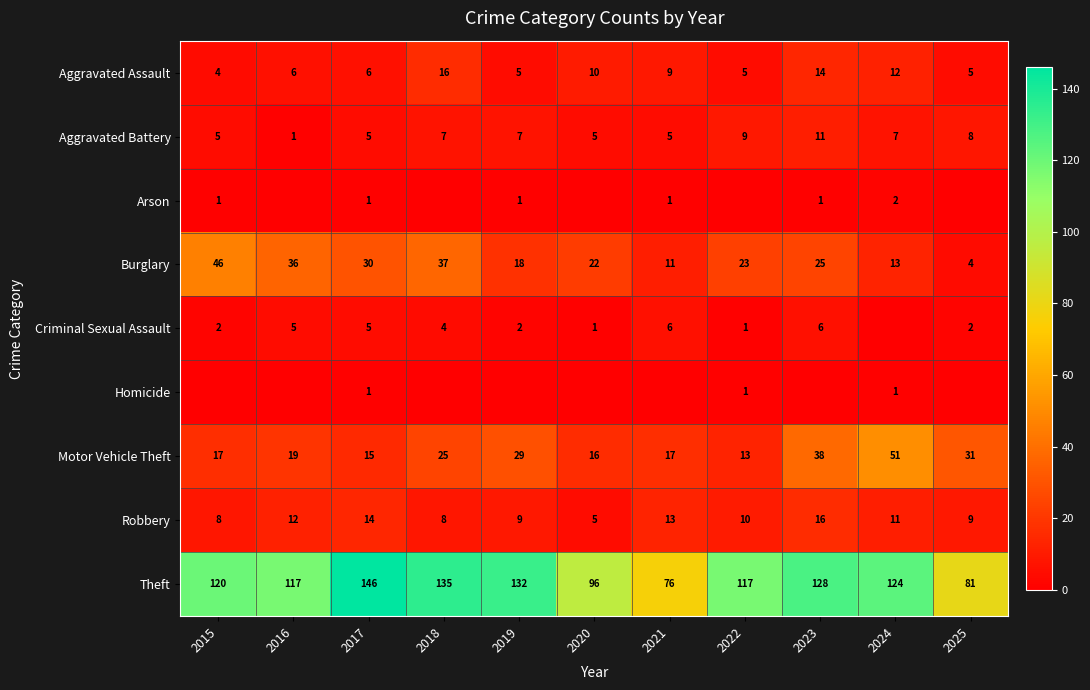

What is the sum of the Criminal Sexual Assault values at 2020 and 2023?

7